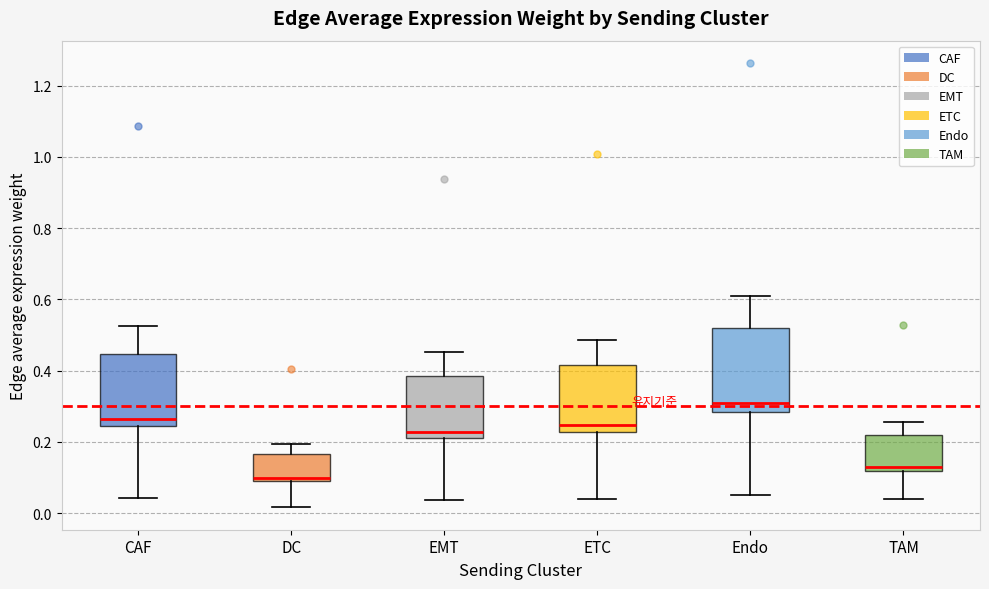

Comparing the boxes themselves (not the whiskers), which one is the tallest?

Endo